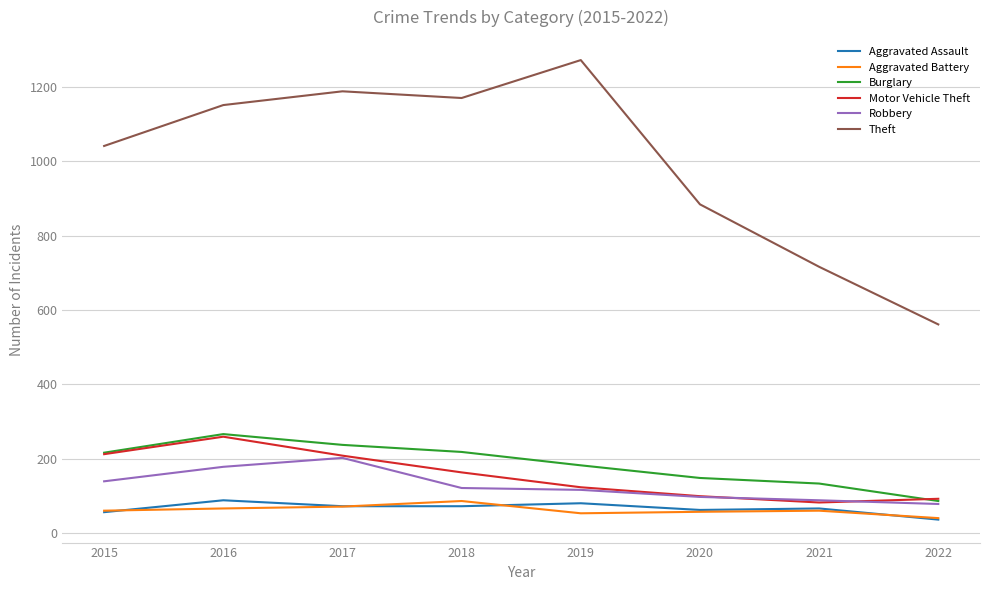

True or false: Theft and Aggravated Assault cross at least once.

False